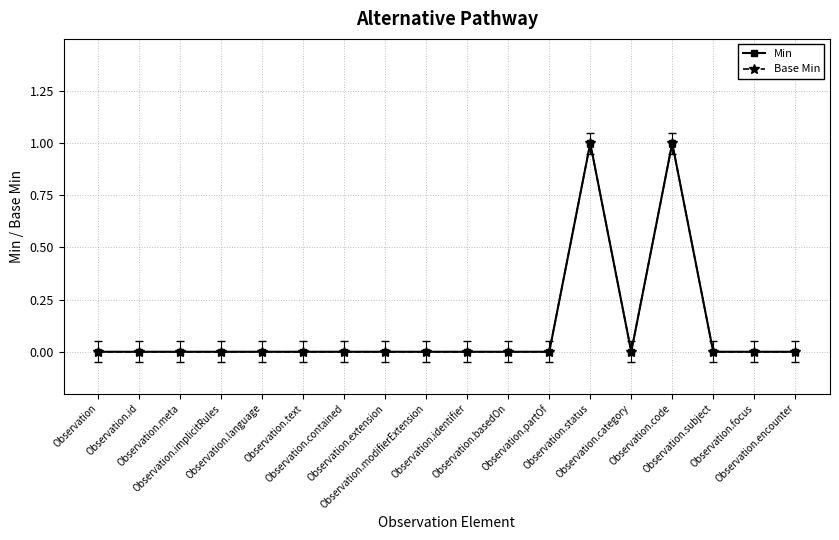

Rank the series at Observation.partOf from lowest to highest value.

Min, Base Min